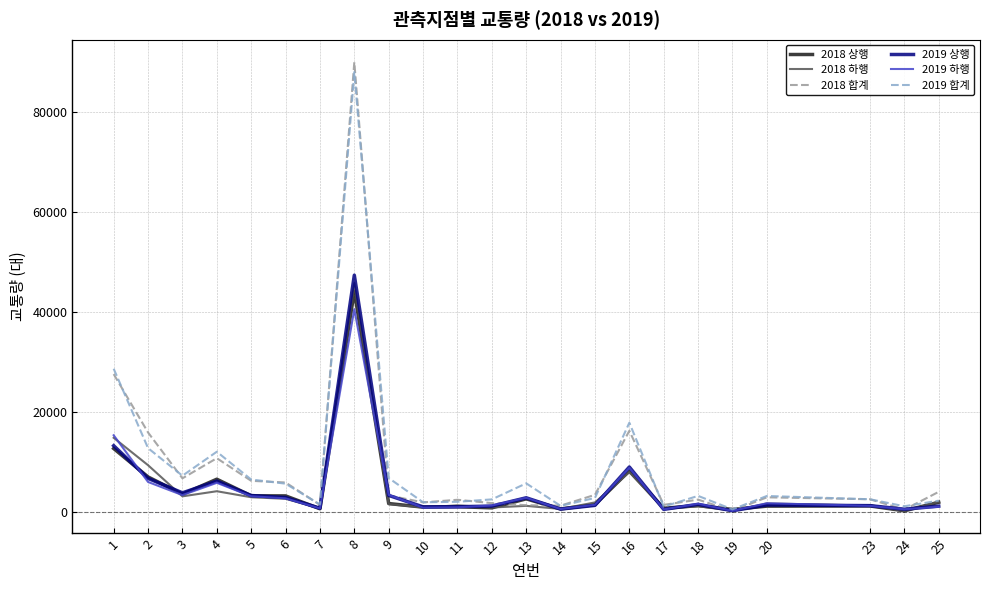

Is the value of 2019 하행 at 4 greater than the value of 2018 상행 at 20?

Yes